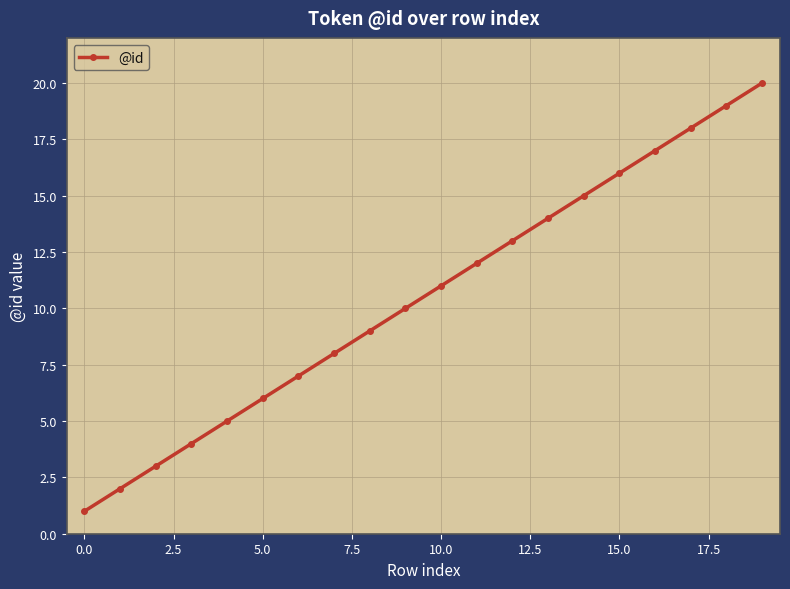

Reading left to right, transcribe all the data shown in this chart.

1	2	3	4	5	6	7	8	9	10	11	12	13	14	15	16	17	18	19	20